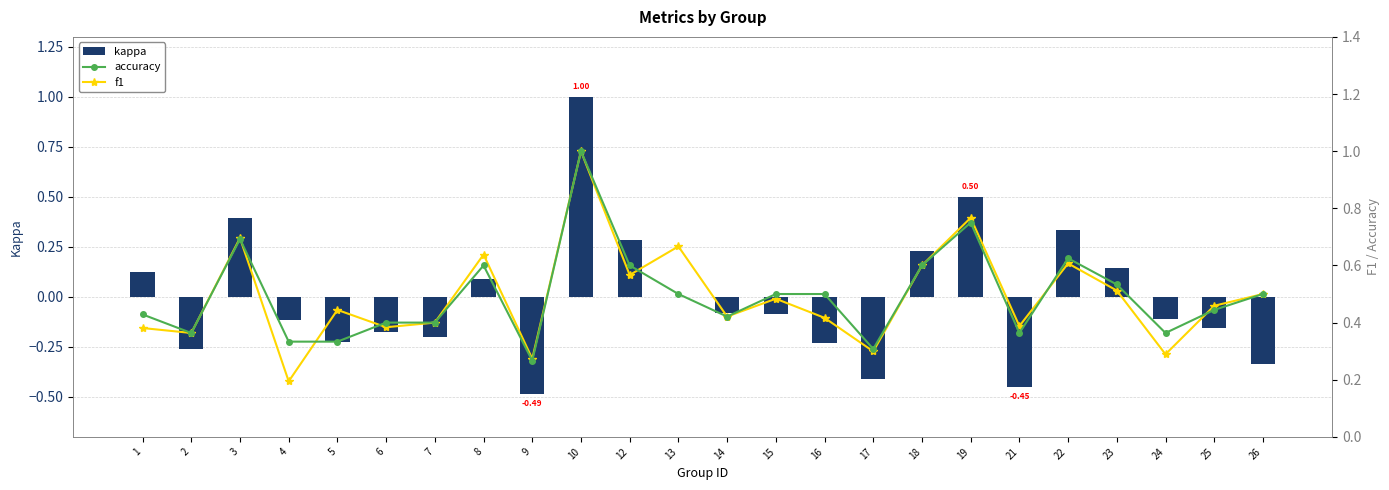

Which series has the largest total across all categories?

accuracy